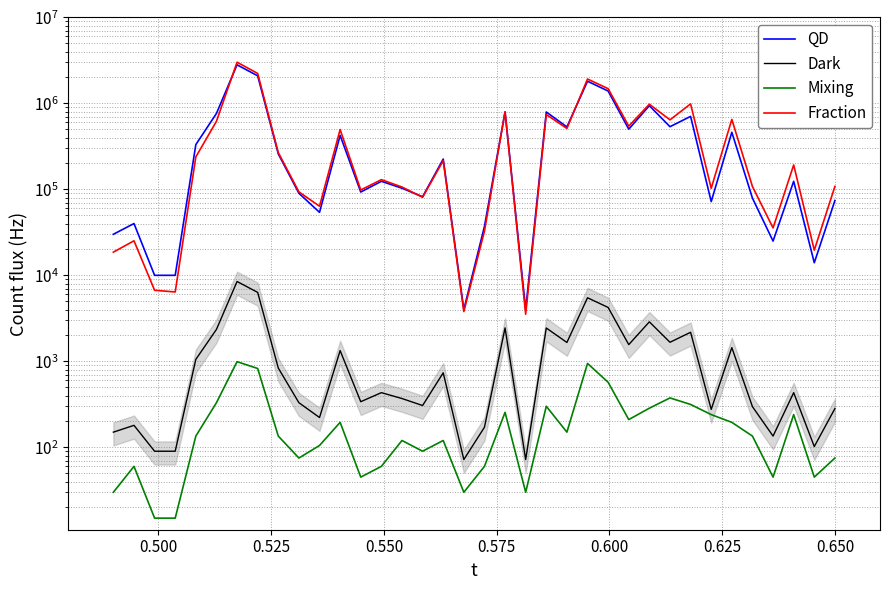

True or false: Dark and QD intersect in this chart.

False